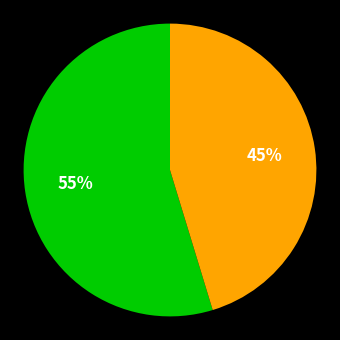

To the nearest percent, what is the average slice percentage?

50%